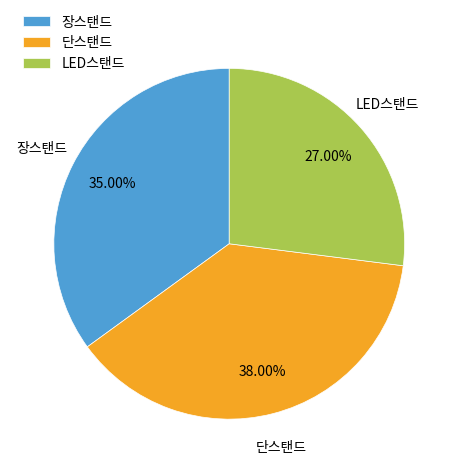

Does 장스탠드 represent more than half of the total?

No